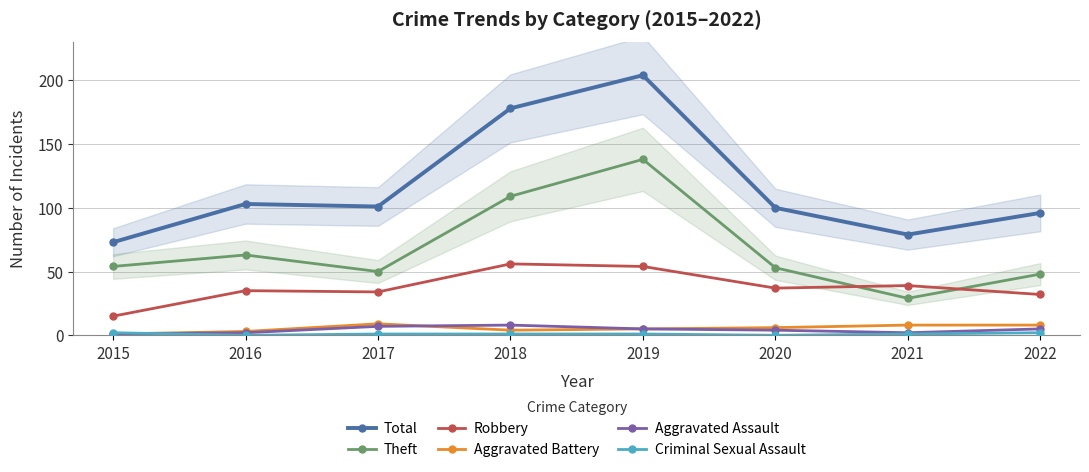

What is the sum of the Total values at 2020 and 2017?

201